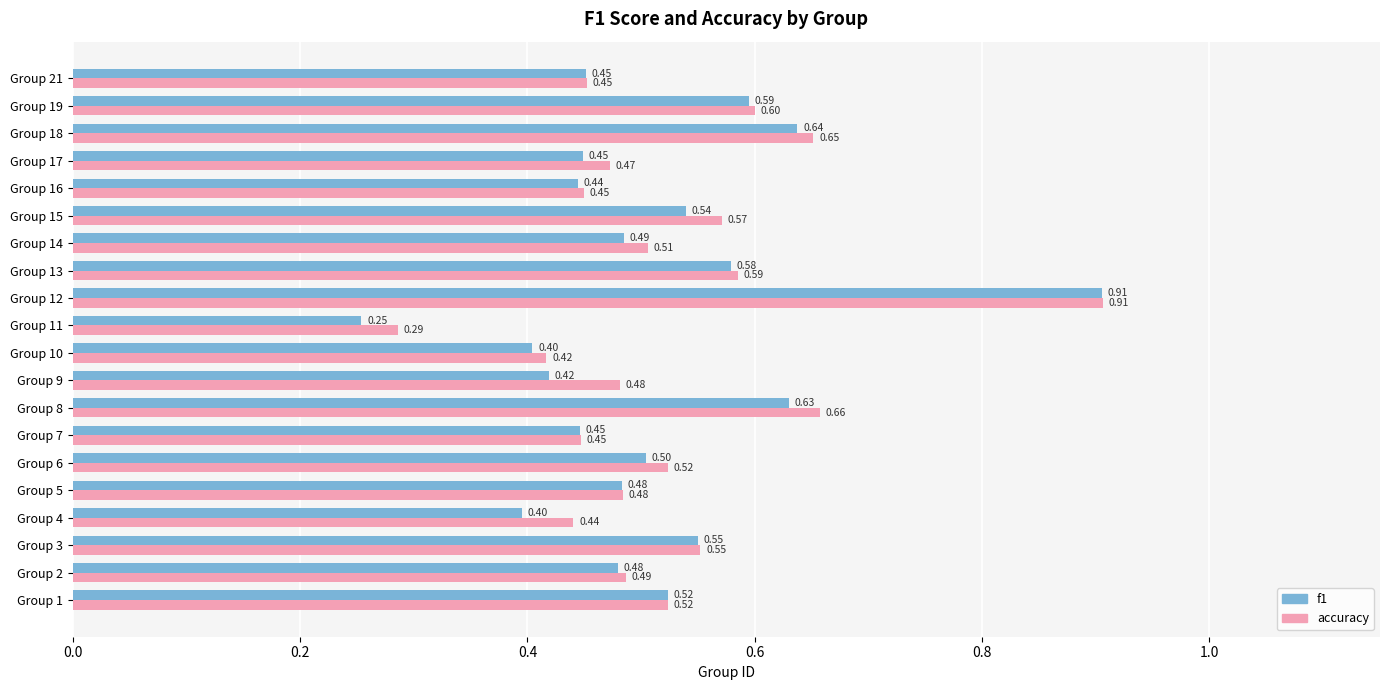

Count the number of categories in the chart.

20